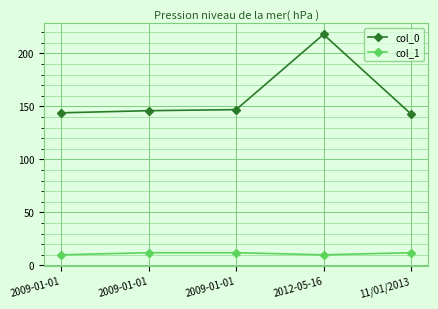

What are all the series names shown in the legend?

col_0, col_1